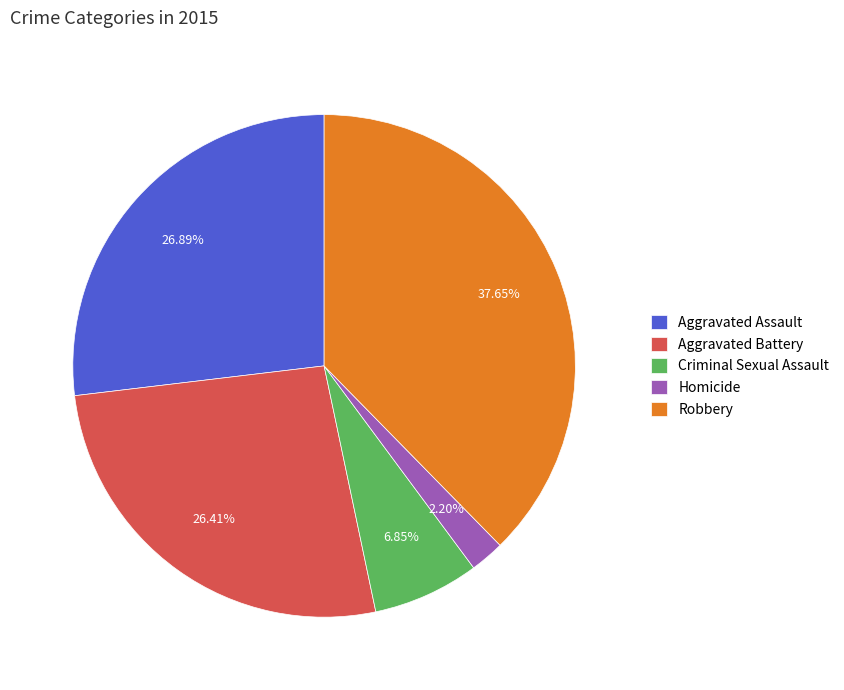

How many slices are in this pie chart?

5